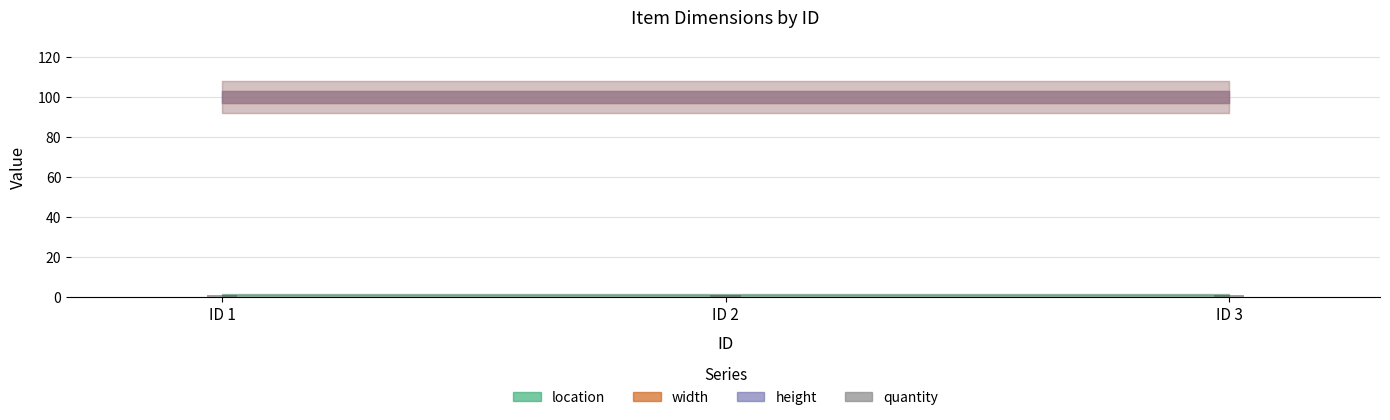

What is the minimum value for height?

100